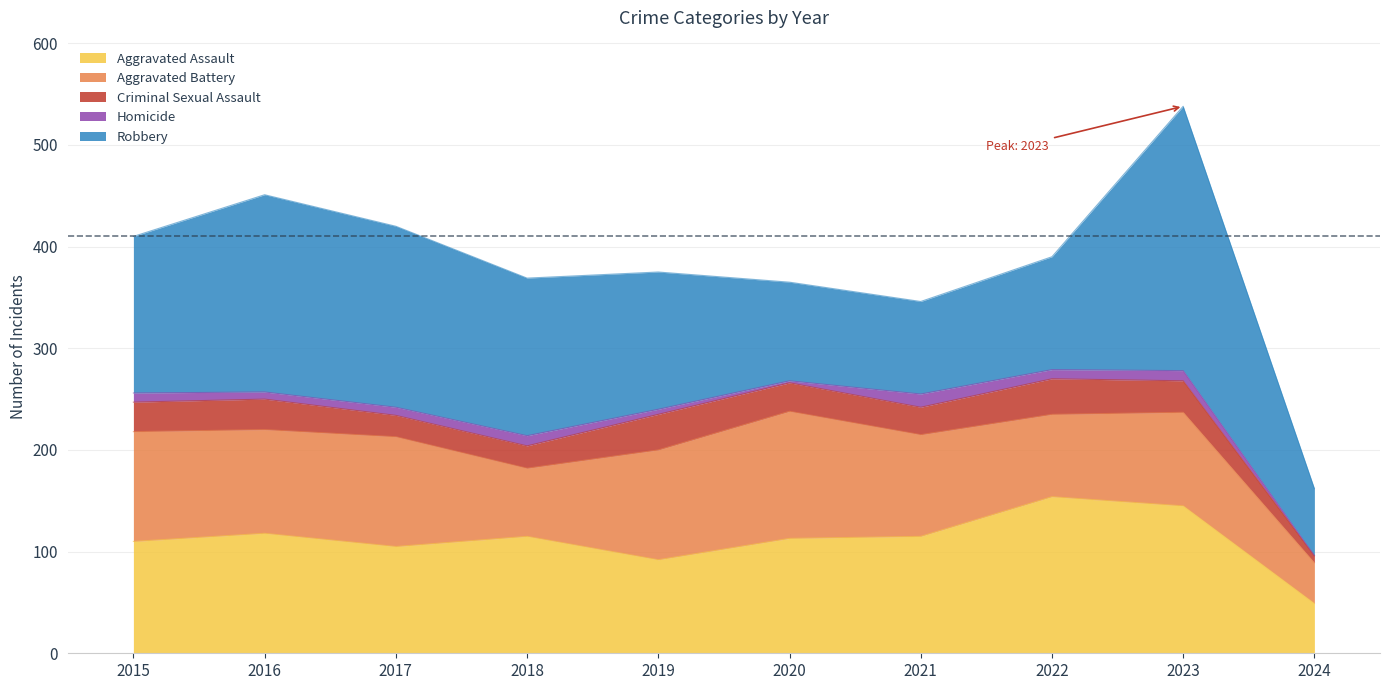

The value of Homicide at 2023 is 14. True or false?

False